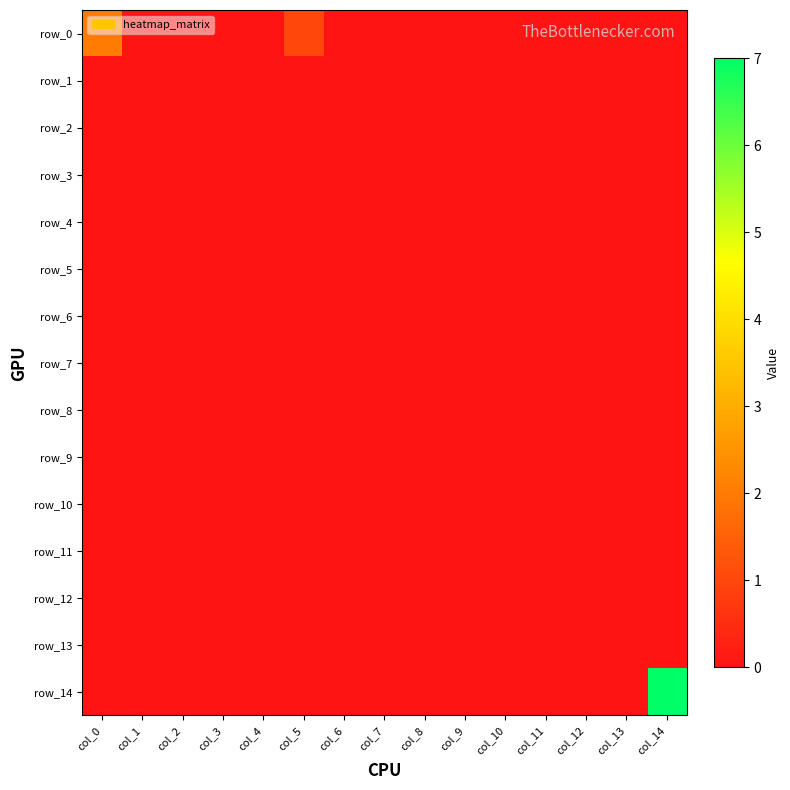

At col_1, list the series in order from largest to smallest.

row_0, row_1, row_2, row_3, row_4, row_5, row_6, row_7, row_8, row_9, row_10, row_11, row_12, row_13, row_14